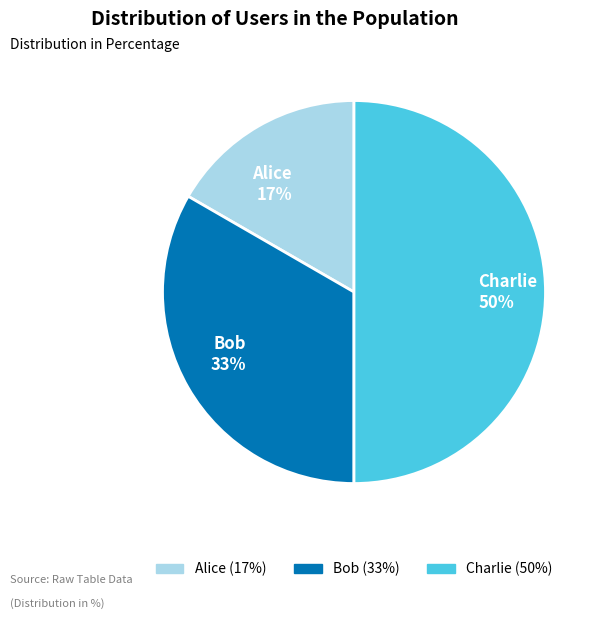

The Alice slice represents 17% of the pie. True or false?

True